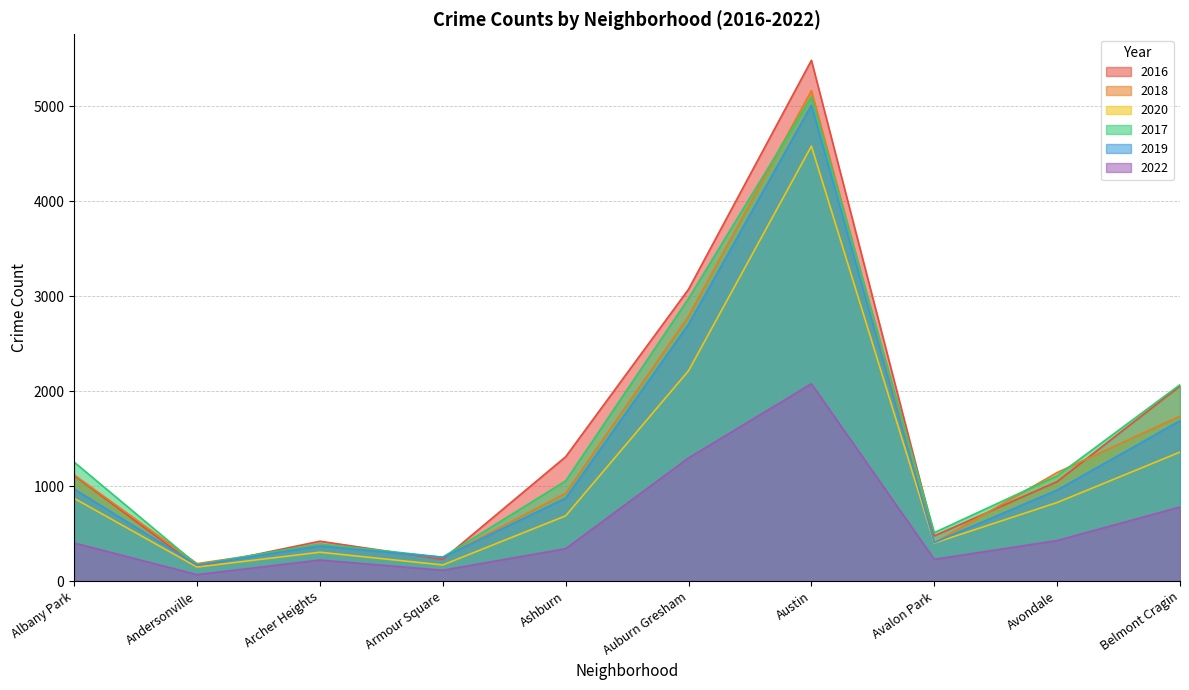

What is the label of the 9th point from the left?

Avondale